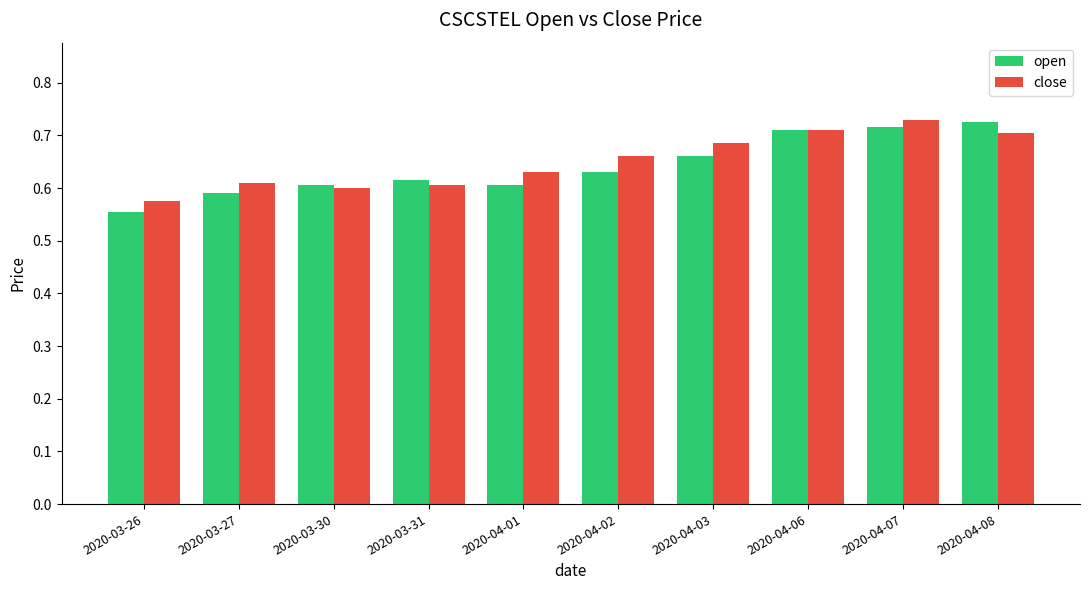

How many groups of bars are there?

10